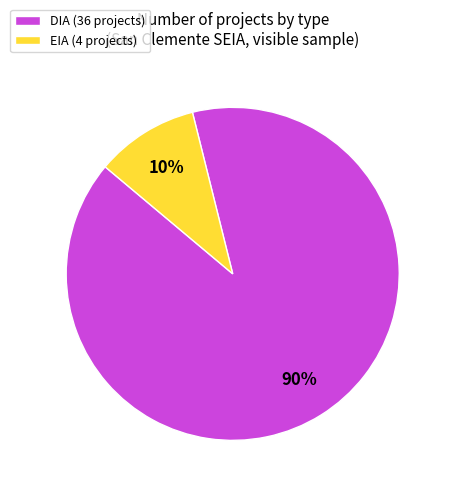

Which slice is the largest?

DIA